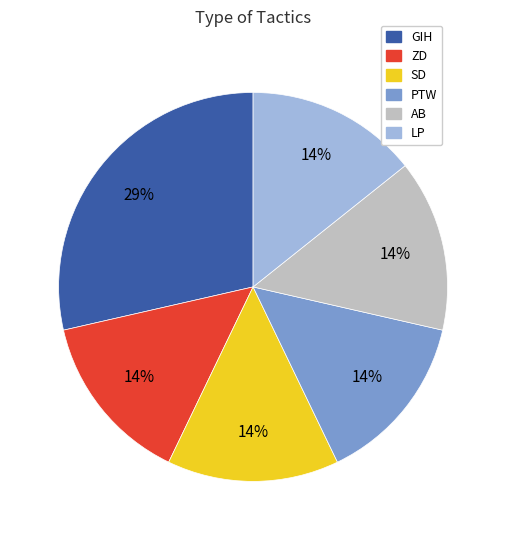

Between GIH and SD, which is larger?

GIH